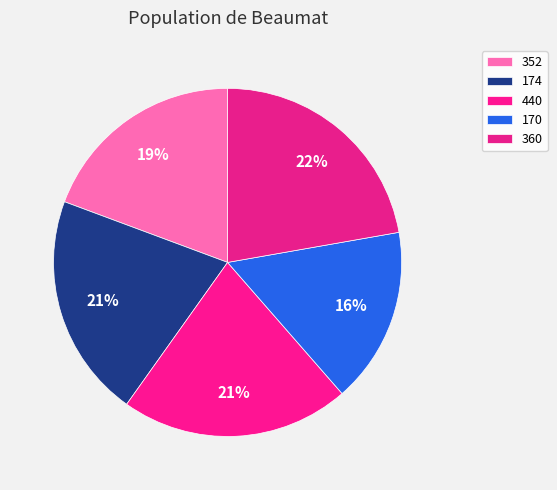

Do 440 and 170 together represent more than half of the pie?

No